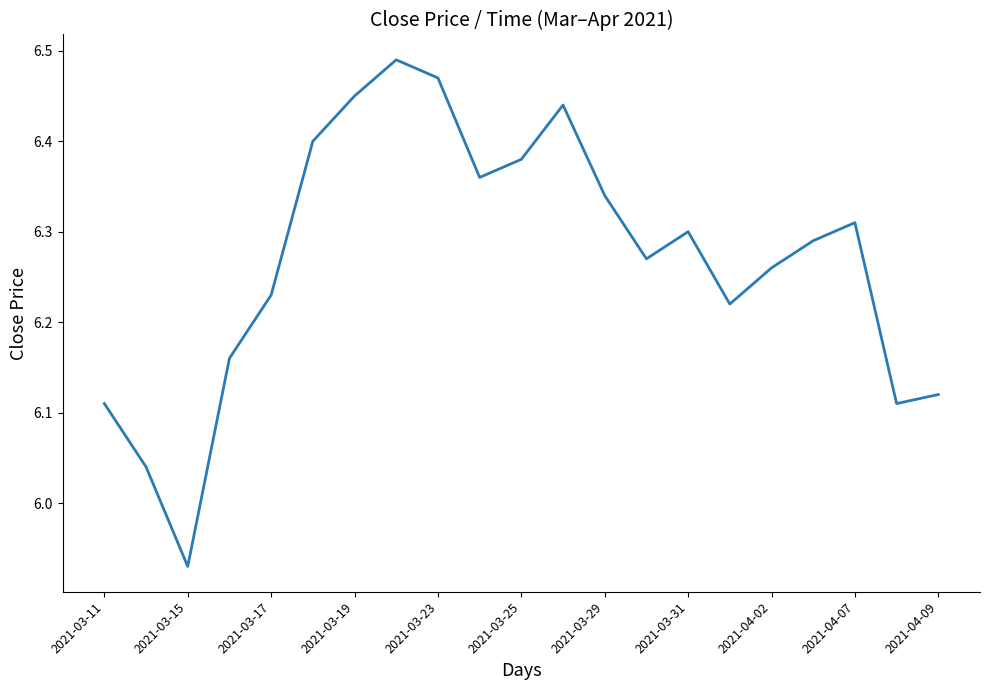

What is the difference between the maximum and minimum values?

0.6